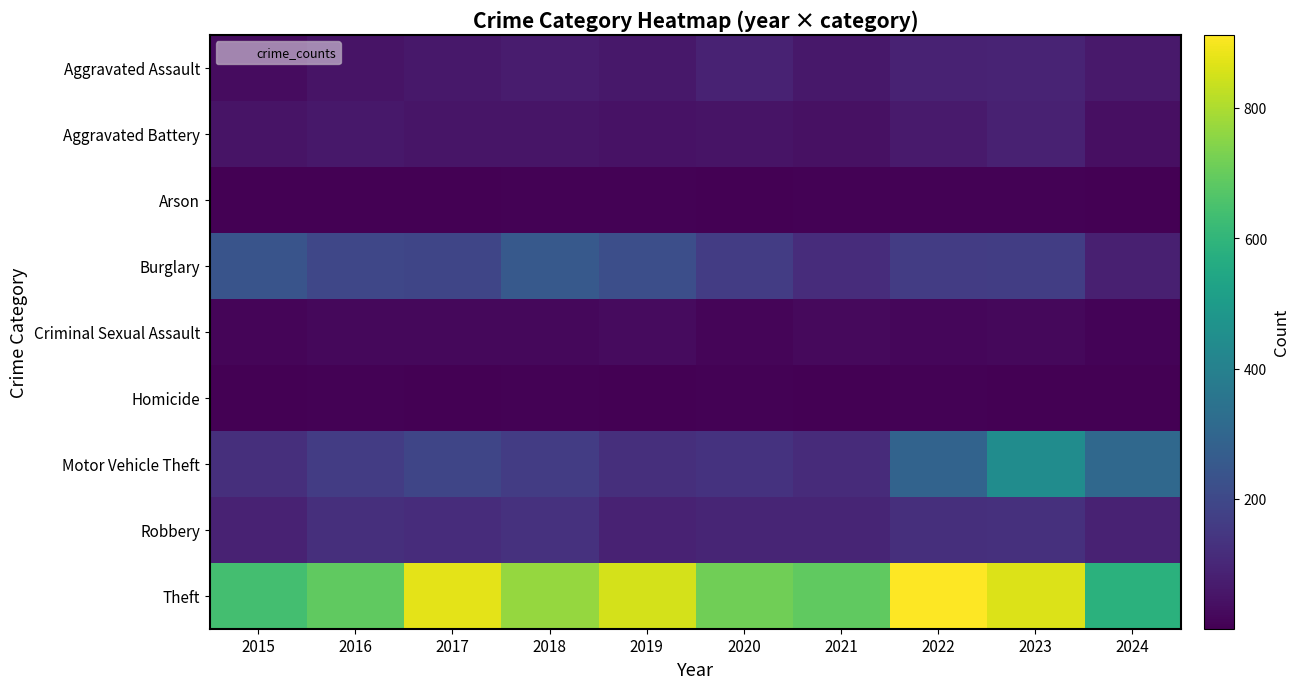

What is the difference between the highest and lowest values at 2019?

852